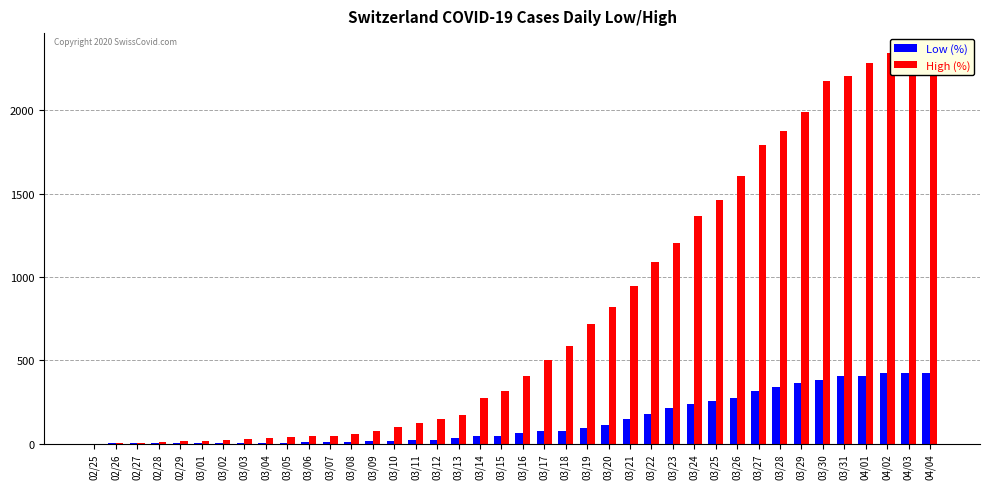

Are the bars grouped side by side (vs. stacked)?

Yes